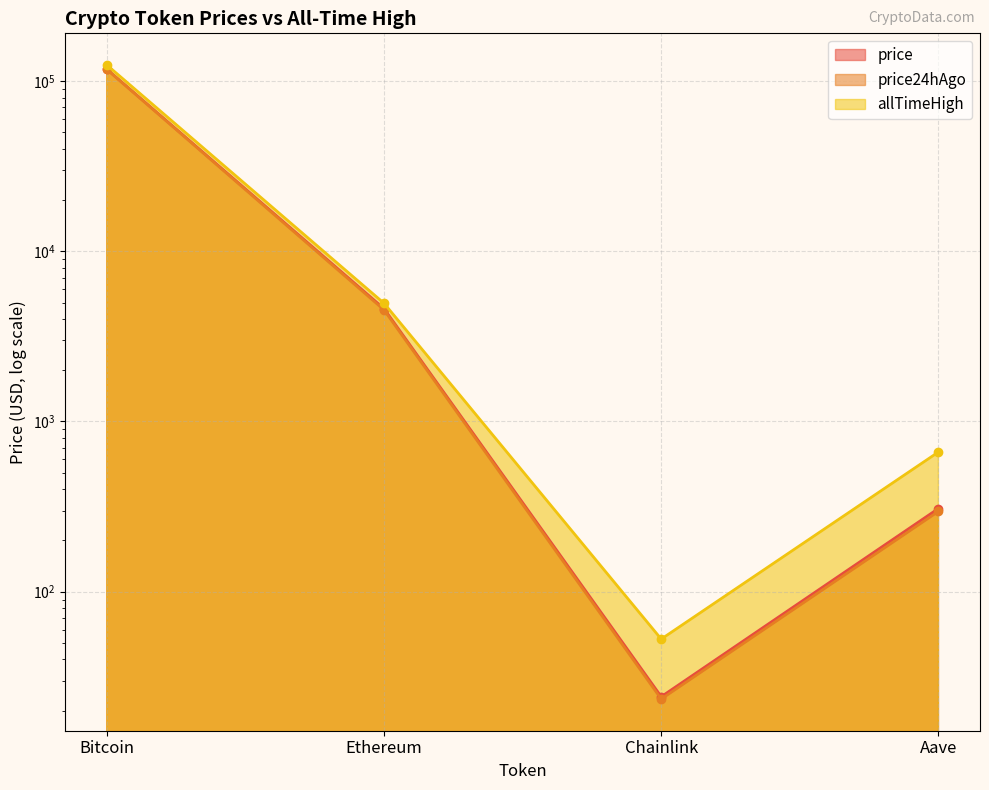

In allTimeHigh, how many points are lower than both neighbors (excluding endpoints)?

1